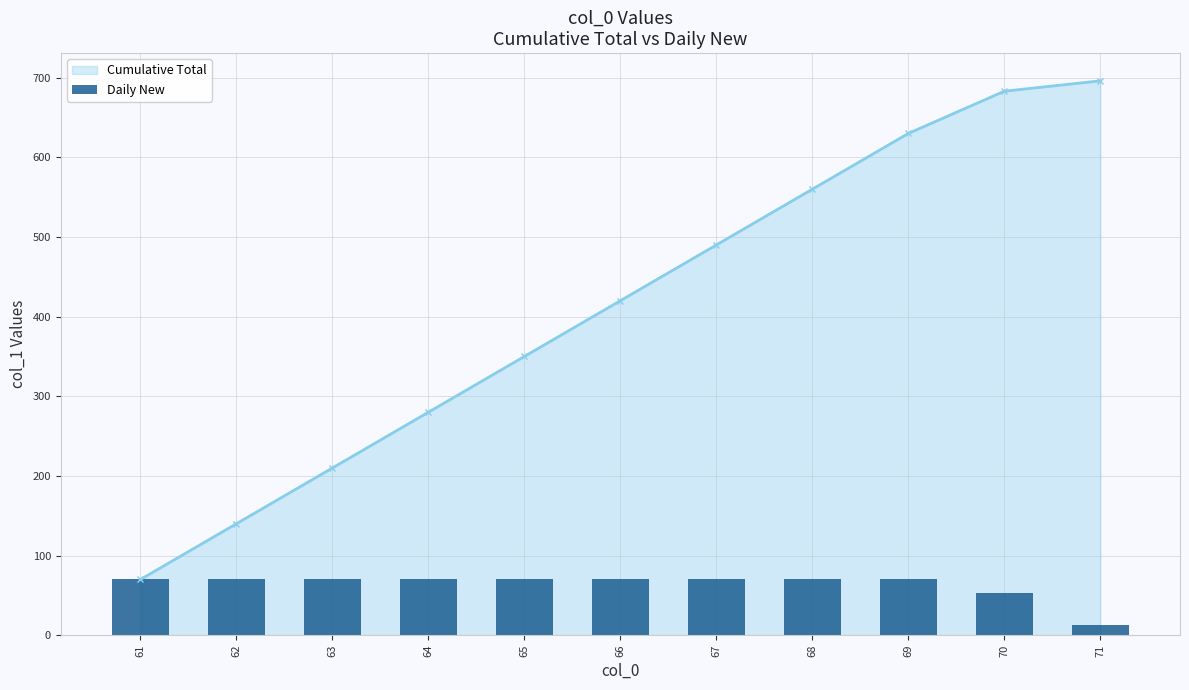

What is the difference between the maximum and minimum values?

57